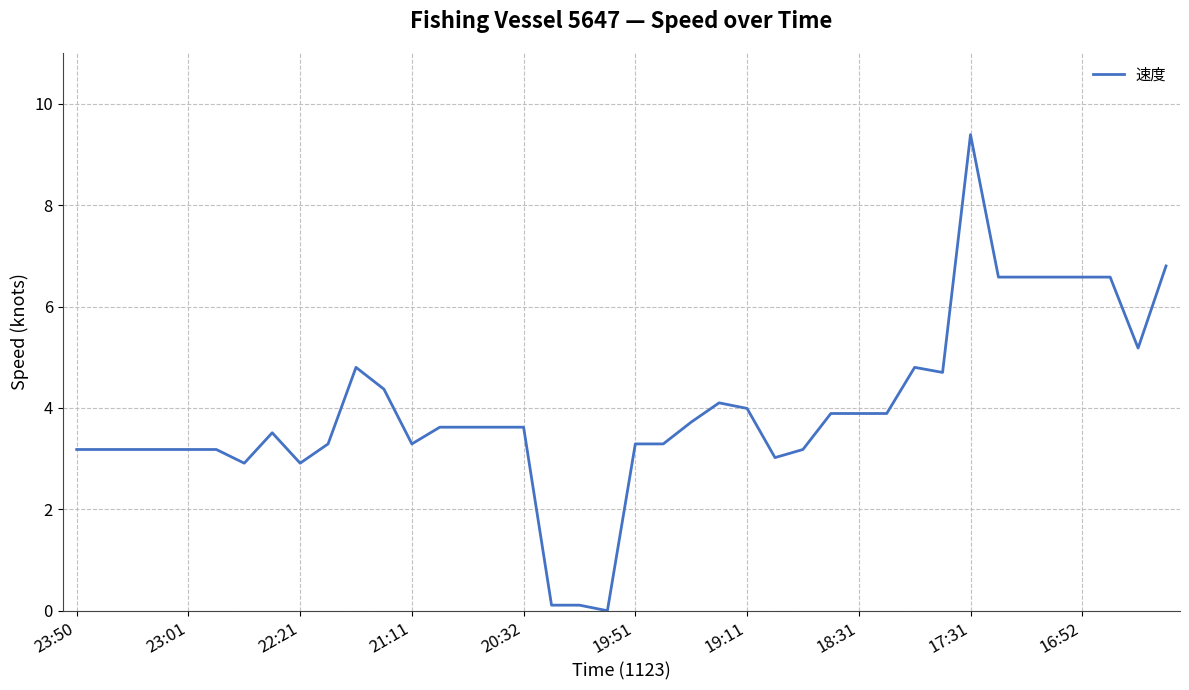

What is the difference between the maximum and minimum values?

9.4